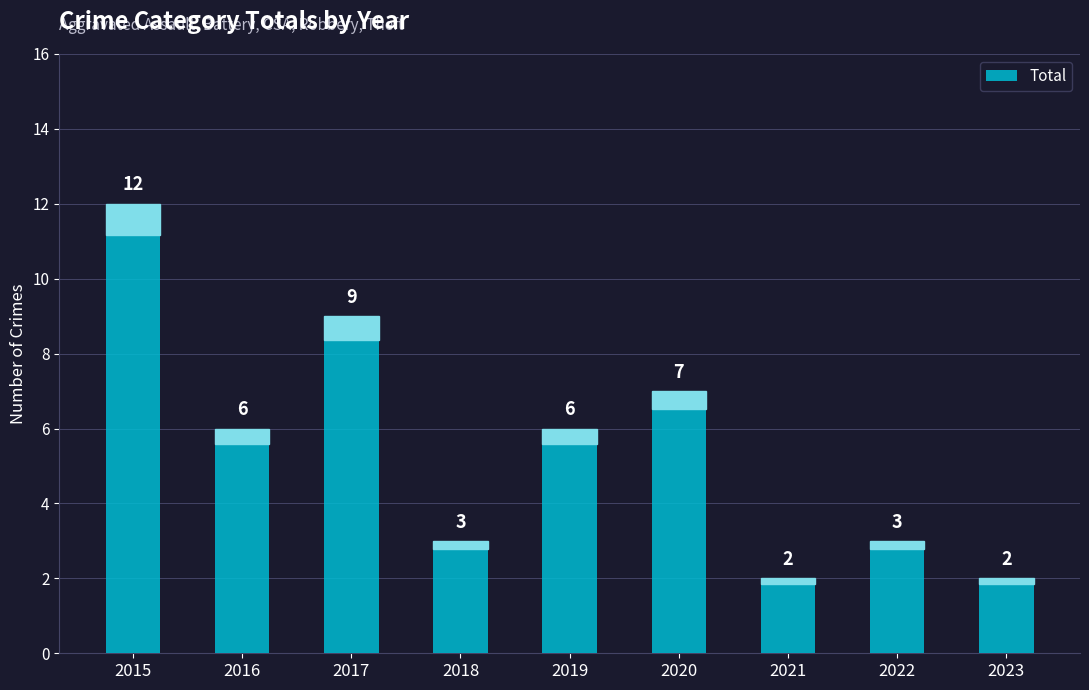

What is the average value?

6